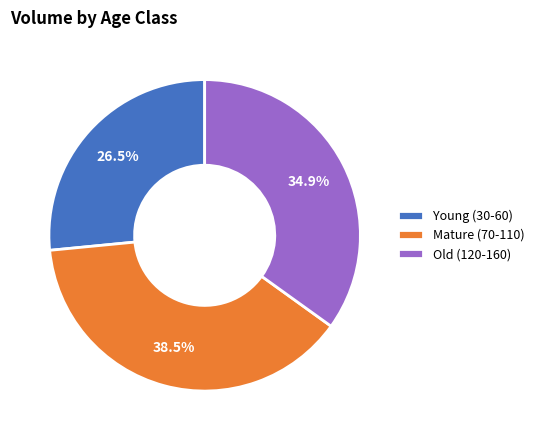

Is there a majority slice in this chart?

No